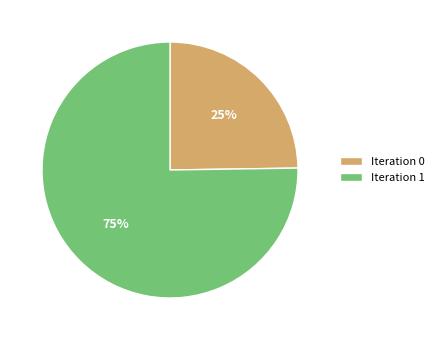

How many segments does this pie chart have?

2